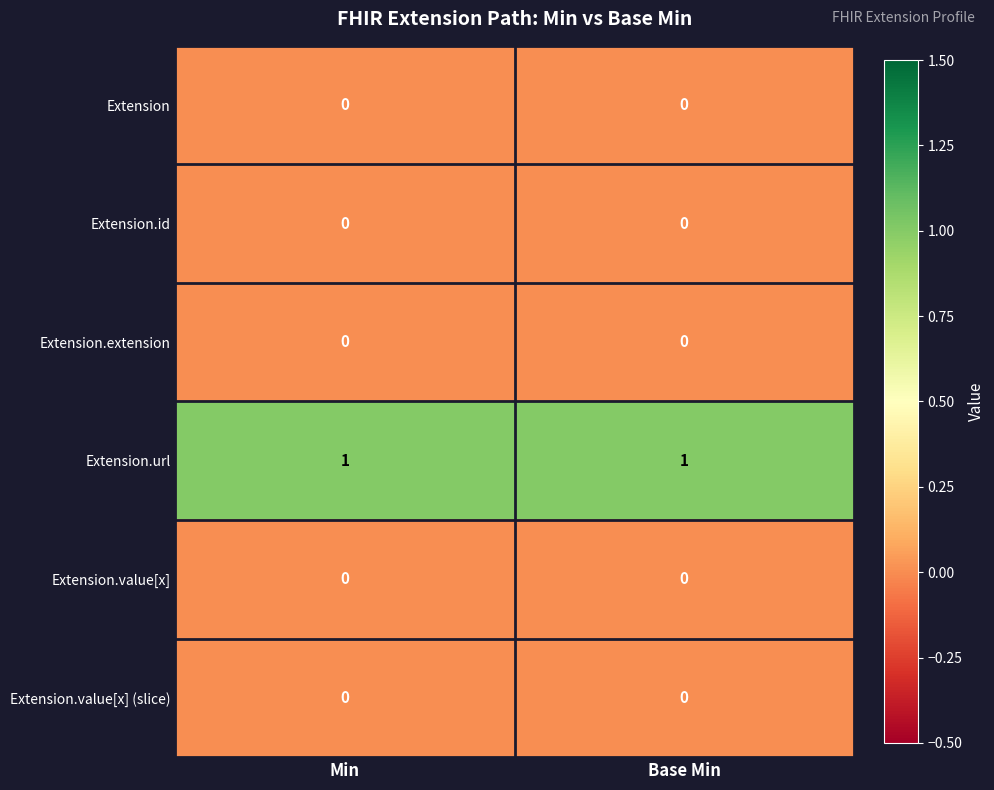

Reading left to right, what are all the values shown in this chart?

Extension: Min=0	Base Min=0
Extension.id: Min=0	Base Min=0
Extension.extension: Min=0	Base Min=0
Extension.url: Min=1	Base Min=1
Extension.value[x]: Min=0	Base Min=0
Extension.value[x] (slice): Min=0	Base Min=0